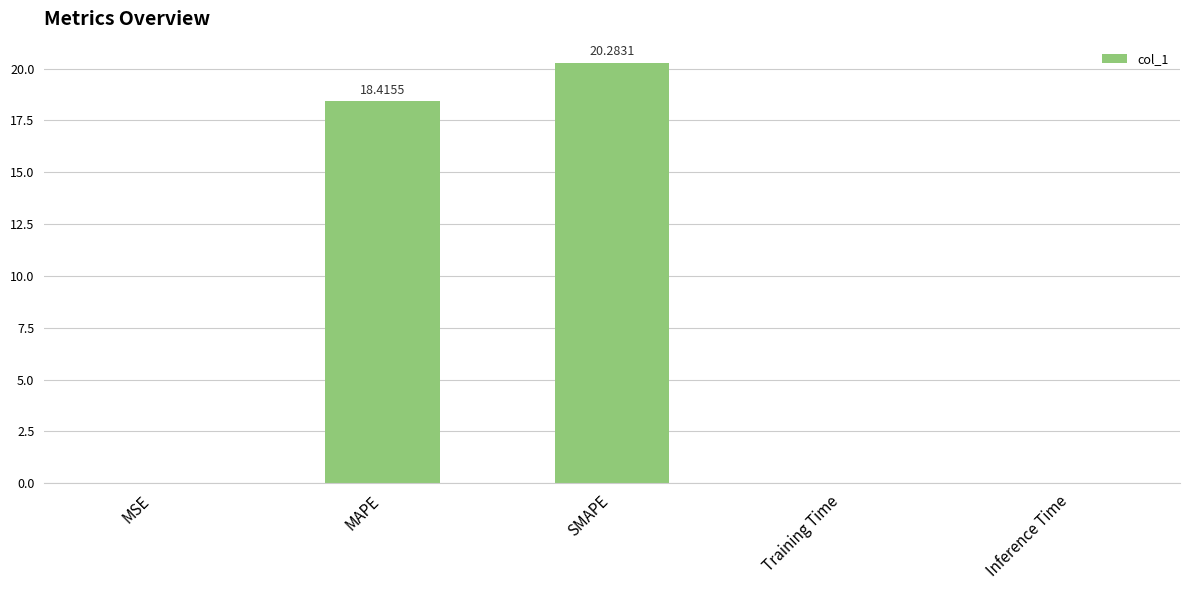

At which category does the chart reach its peak across all series?

SMAPE